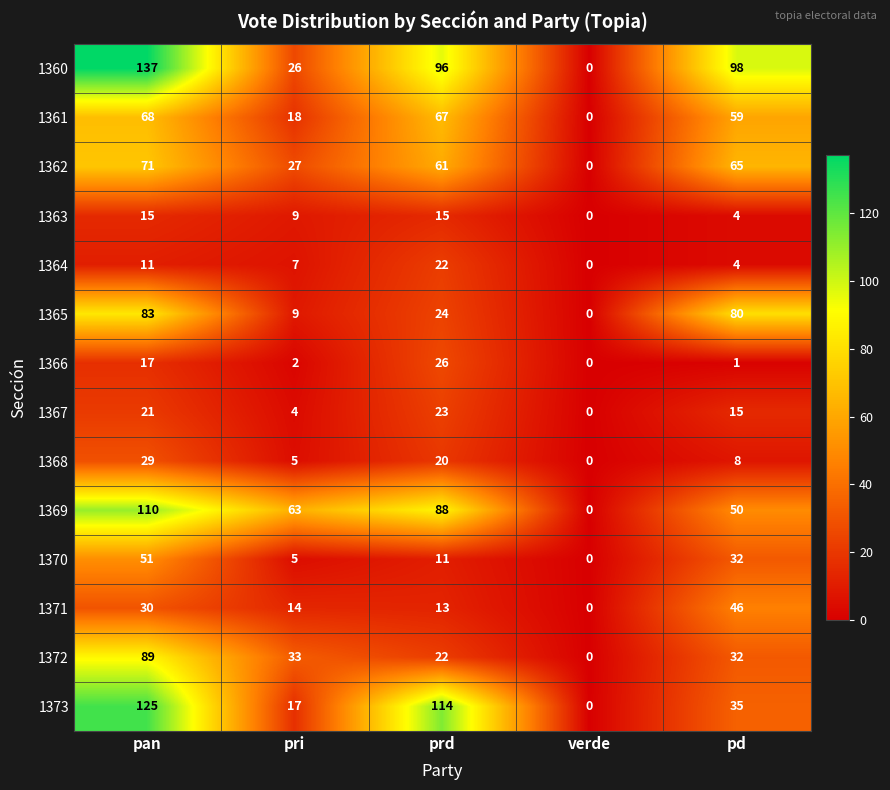

At how many categories does at least one series exceed 72?

3